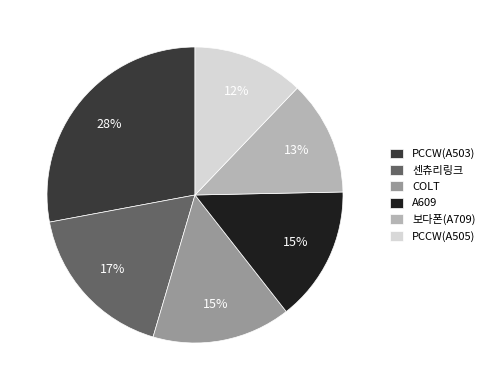

Between PCCW(A503) and 센츄리링크, which is larger?

PCCW(A503)